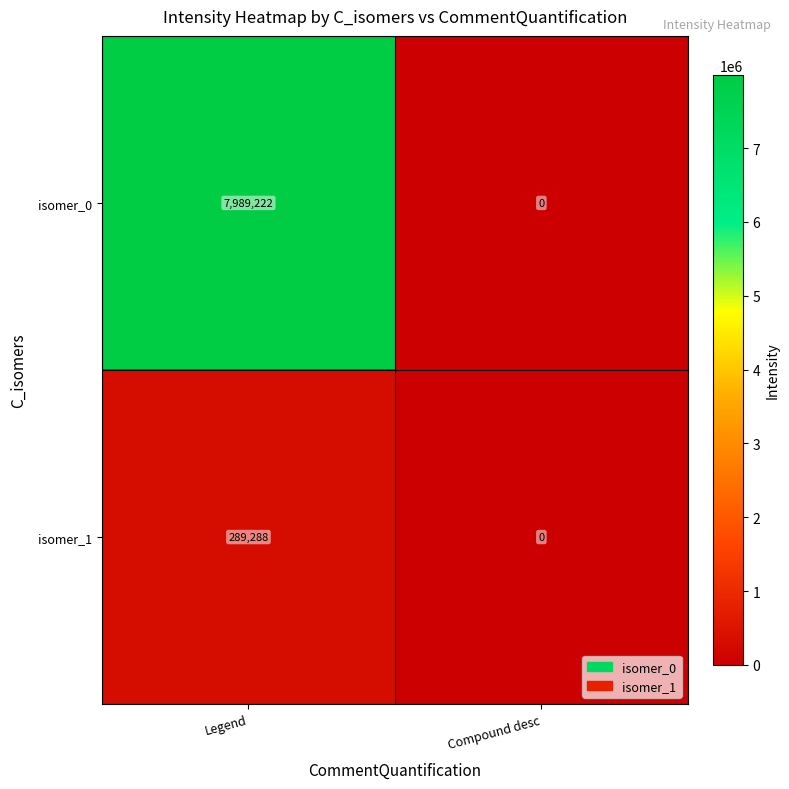

At which category is the sum across all series the highest?

Legend